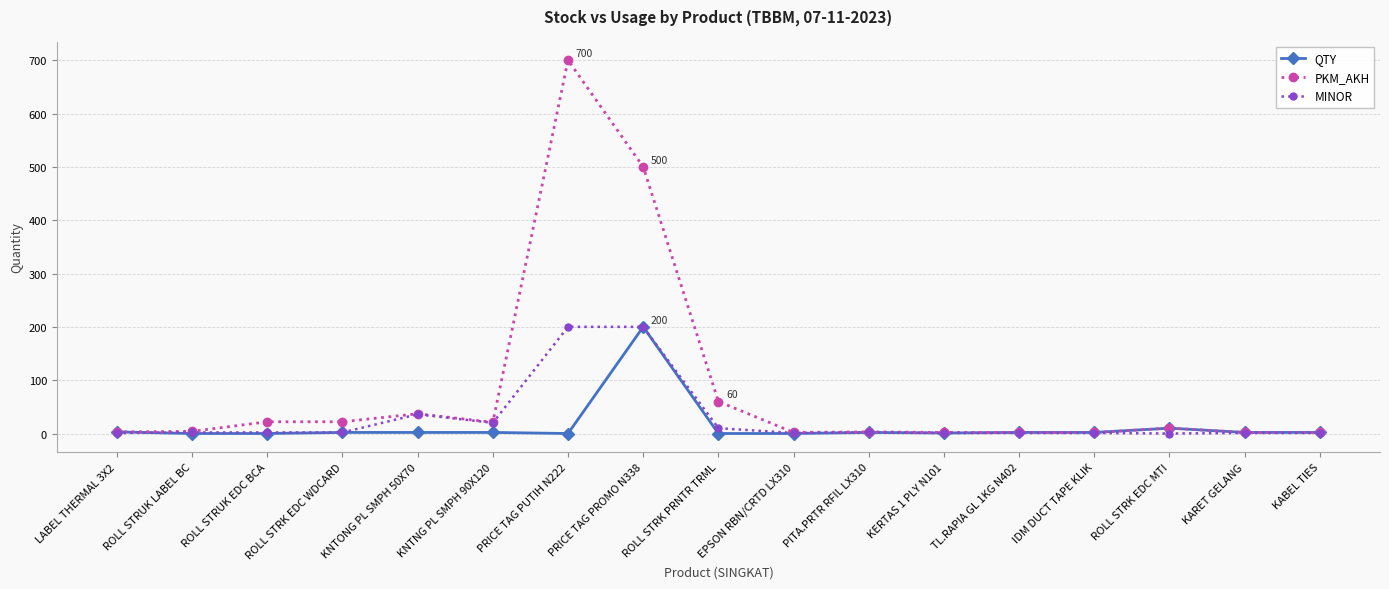

What is the difference between the QTY values at ROLL STRK PRNTR TRML and PRICE TAG PROMO N338?

200